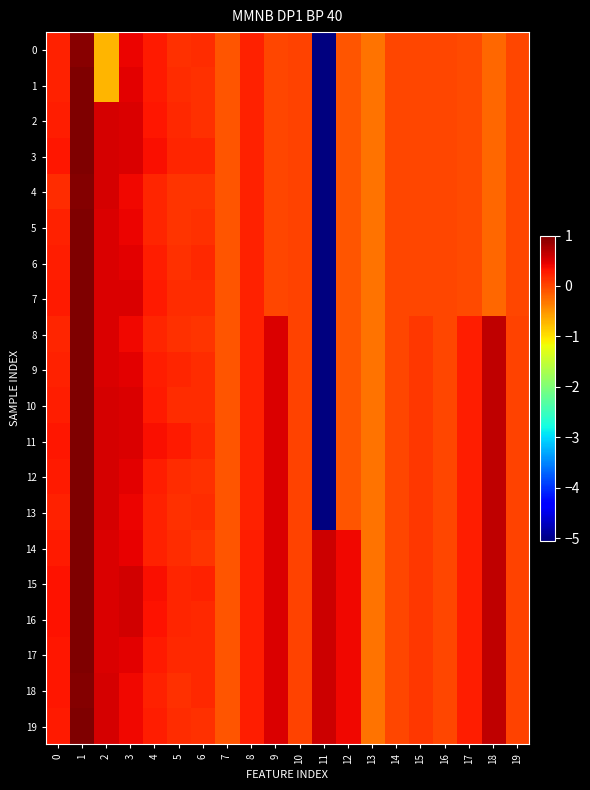

At which category is the sum across all series the highest?

1